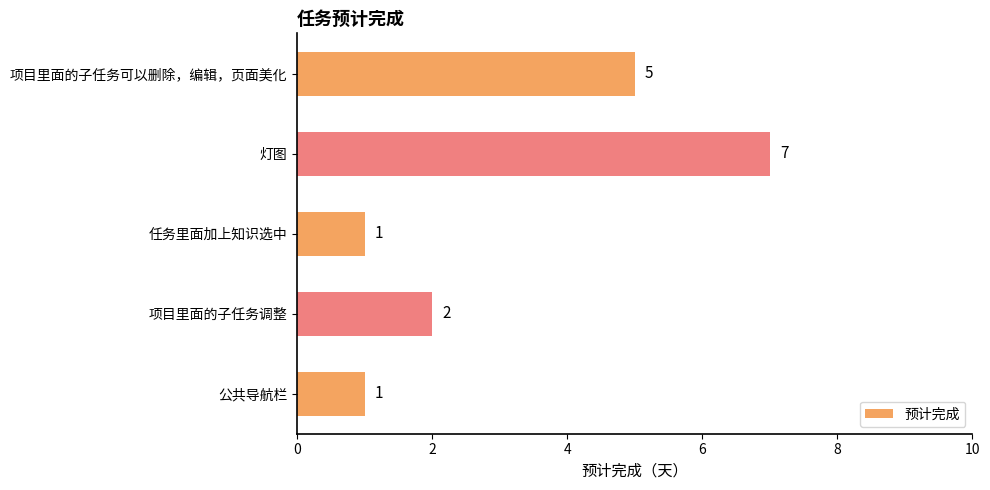

Reading top to bottom, extract all data points from this chart.

项目里面的子任务可以删除，编辑，页面美化=5	灯图=7	任务里面加上知识选中=1	项目里面的子任务调整=2	公共导航栏=1